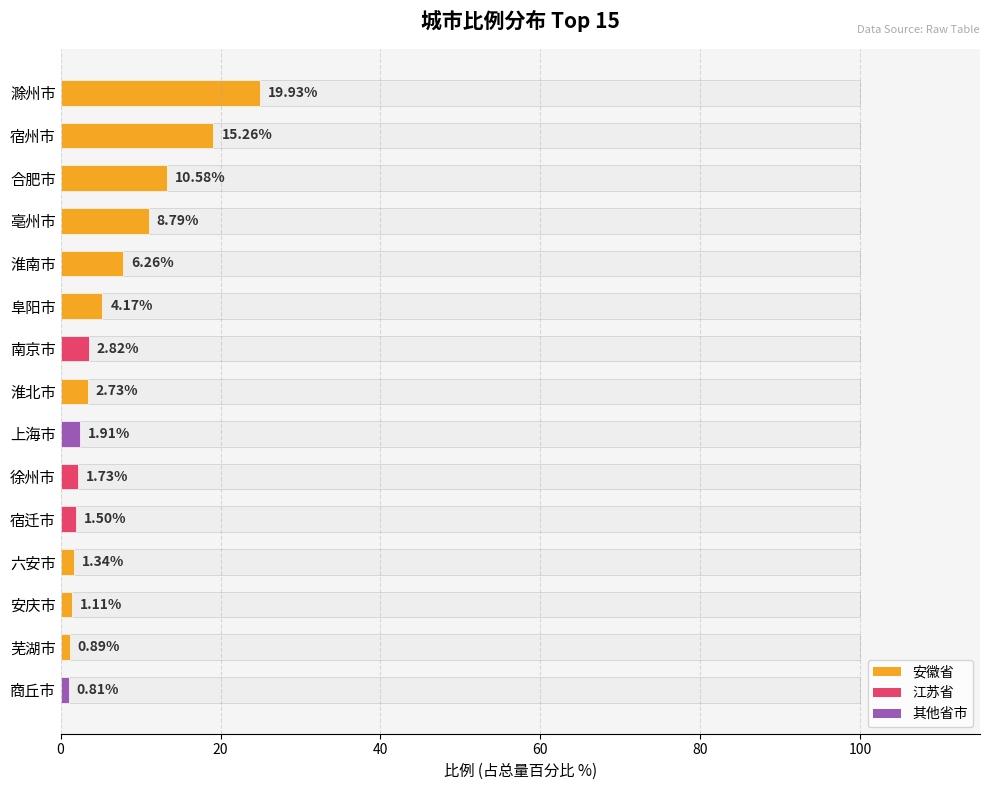

Reading left to right, what are all the values shown in this chart?

25.0	19.1	13.3	11.0	7.8	5.2	3.5	3.4	2.4	2.2	1.9	1.7	1.4	1.1	1.0